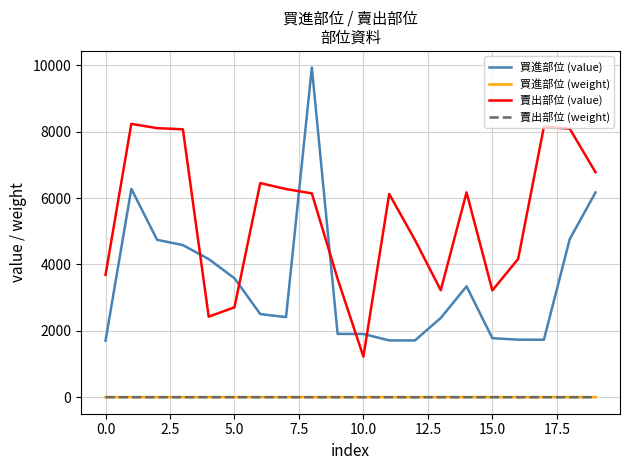

At how many categories does at least one series exceed 8522?

1